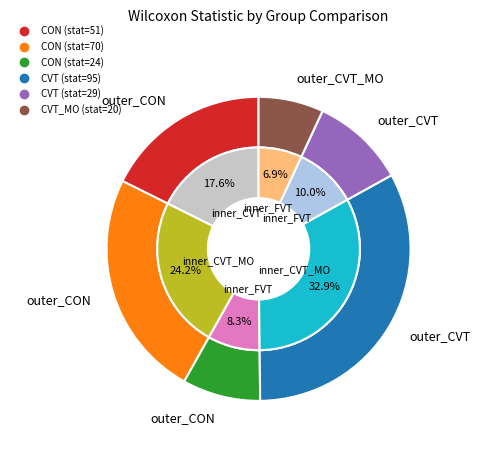

Does CVT represent more than half of the total?

No